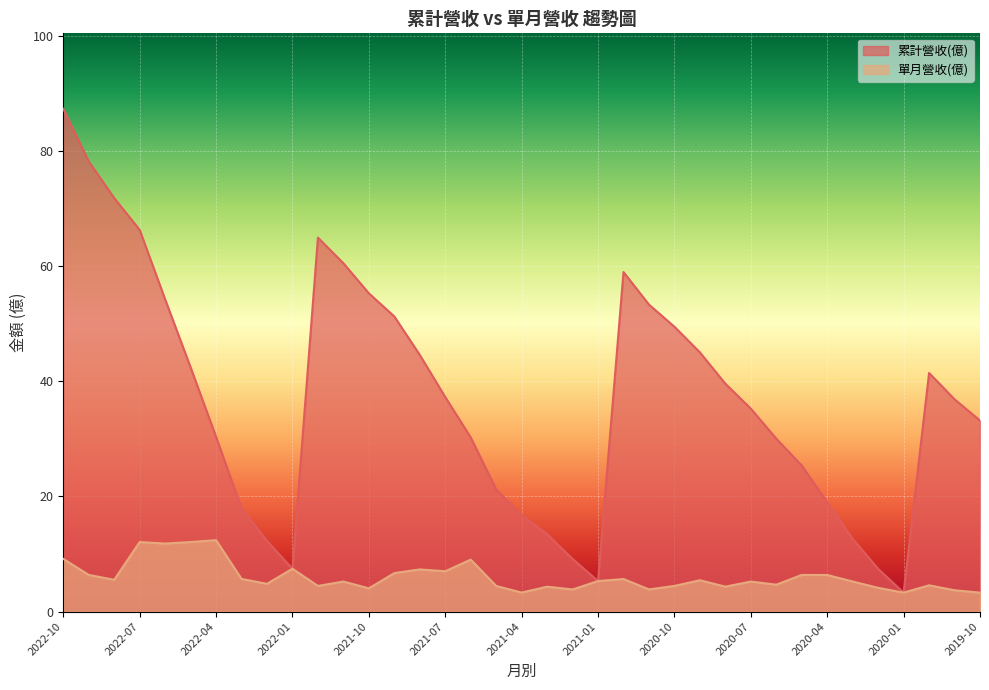

How many lines are shown in the chart?

2